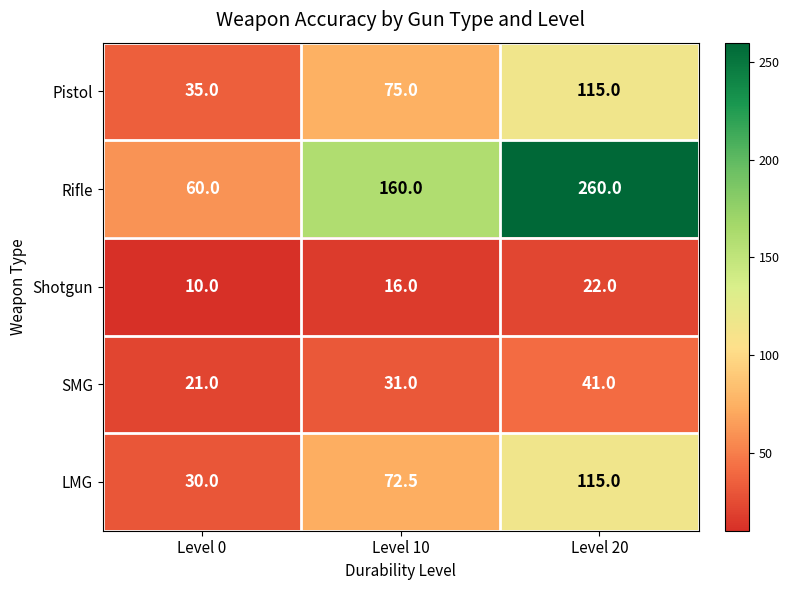

True or false: Pistol has a value of 8.0 at Level 0.

False